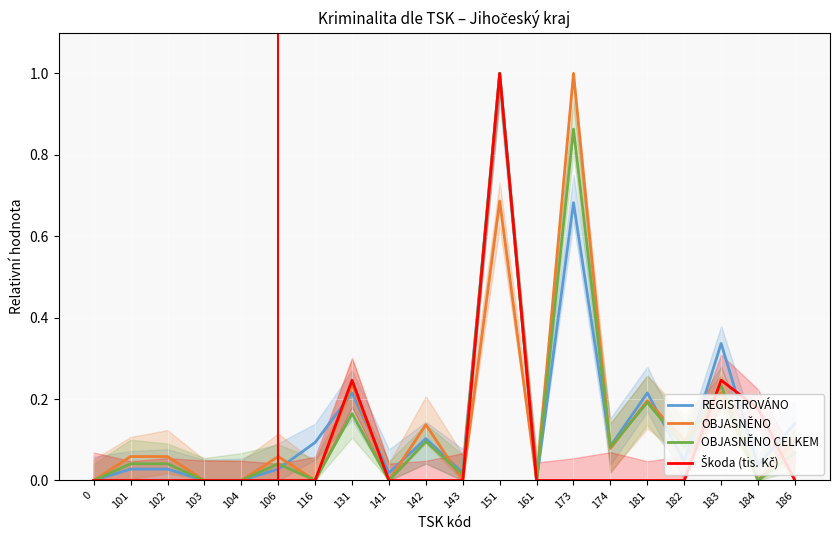

What is the highest value of the Škoda (tis. Kč) series?

1.0